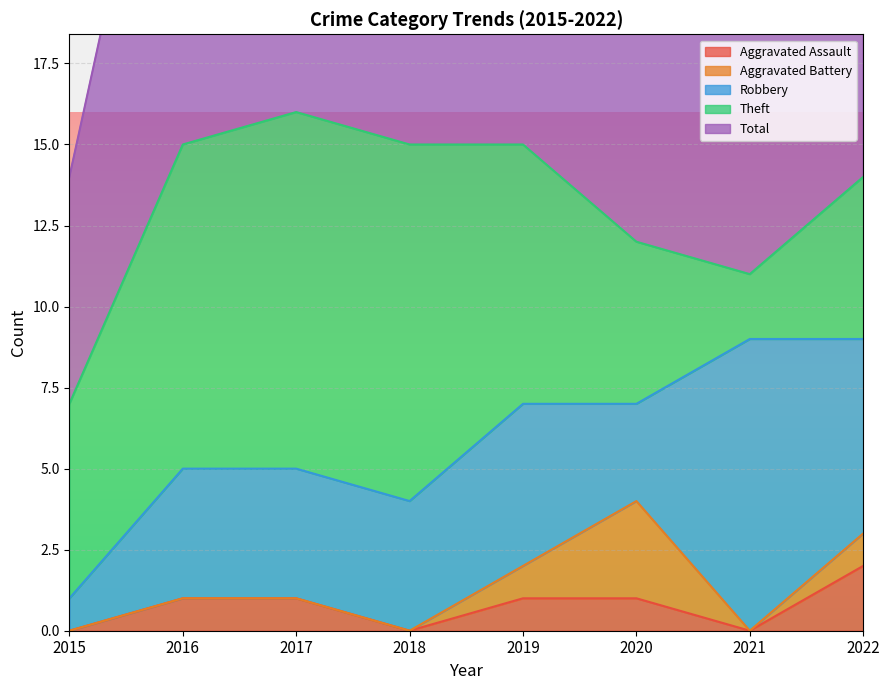

List the series in order of their peak value, highest first.

Total, Theft, Robbery, Aggravated Battery, Aggravated Assault